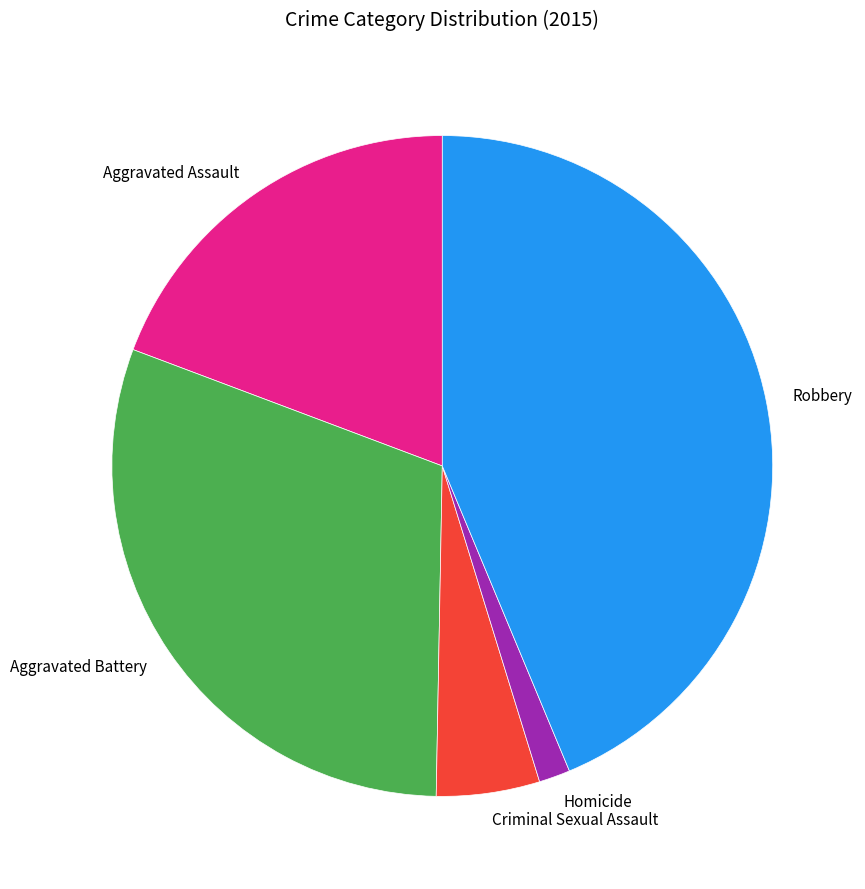

Combined, do Homicide and Aggravated Battery account for over 50%?

No